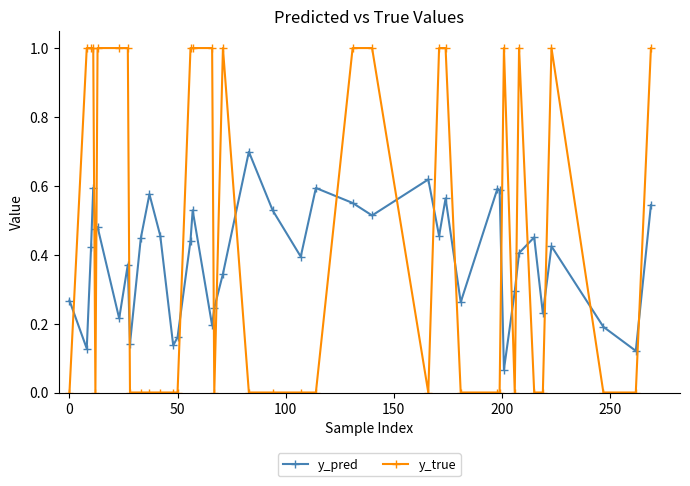

True or false: y_true and y_pred cross at least once.

True